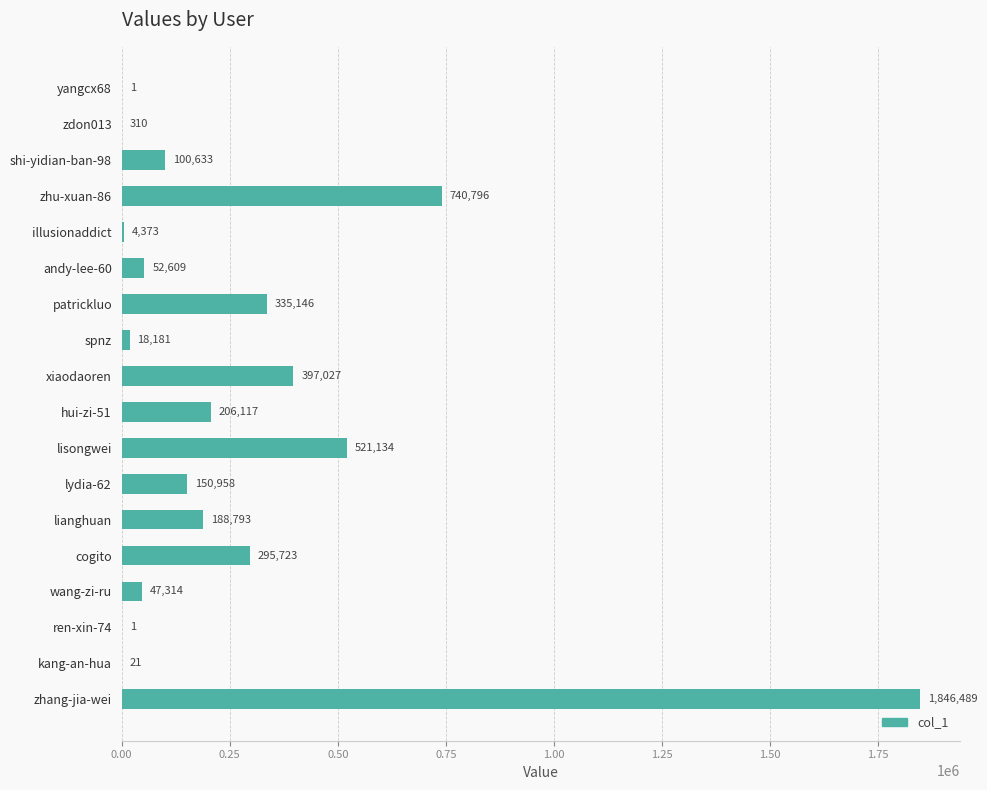

Is it true that the value at zhang-jia-wei is 767348?

False